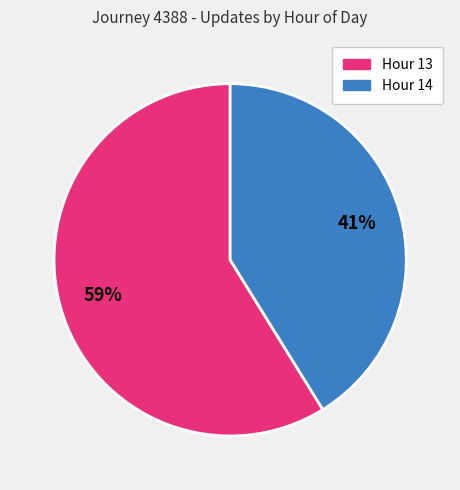

Is there a majority slice in this chart?

Yes